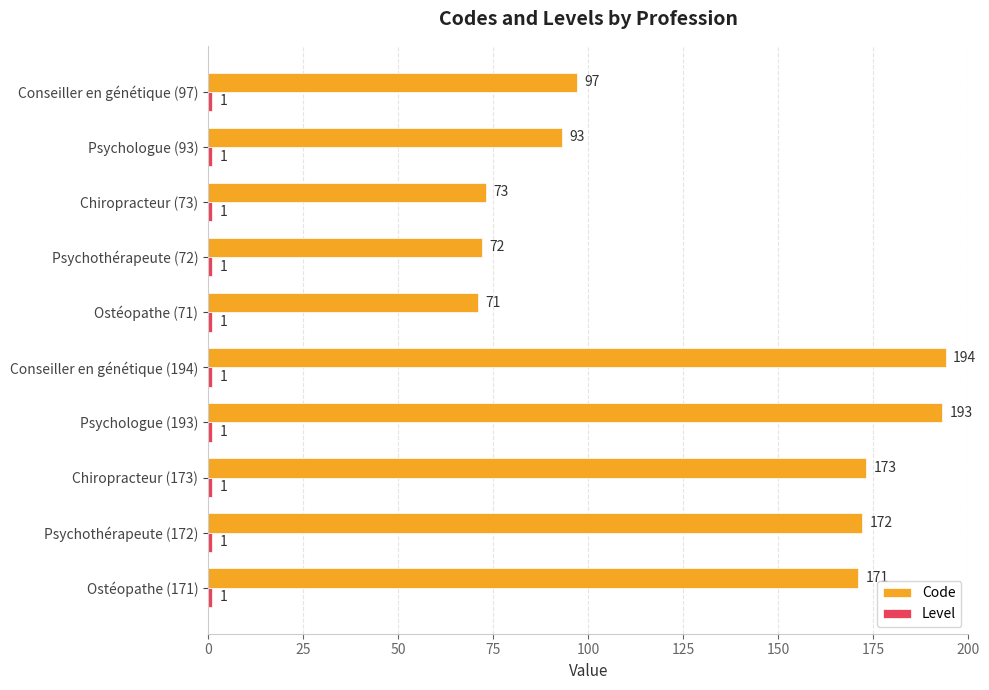

Which series has the largest range (max minus min)?

Code